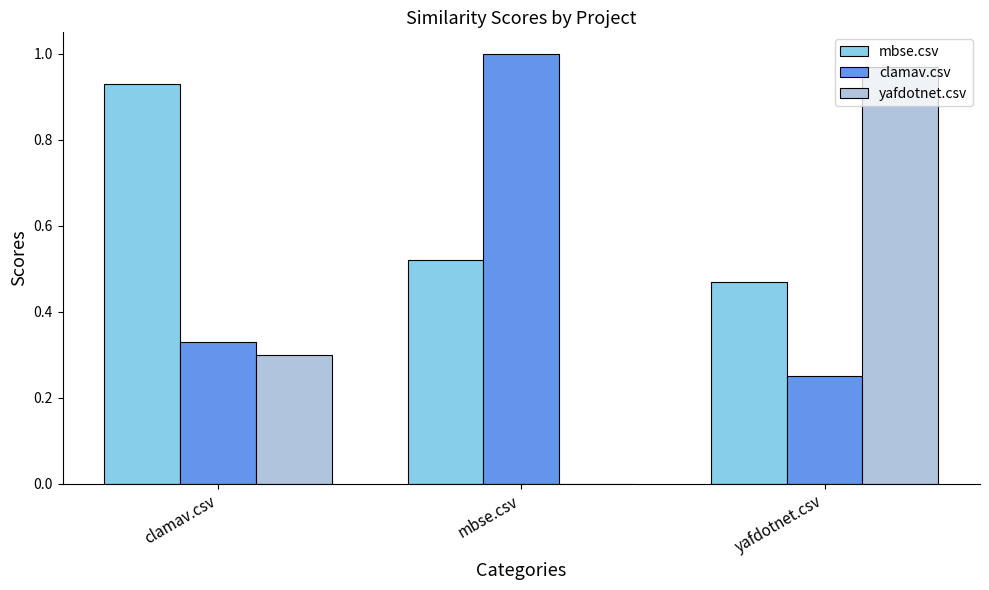

True or false: clamav.csv has a value of 0.6 at mbse.csv.

False